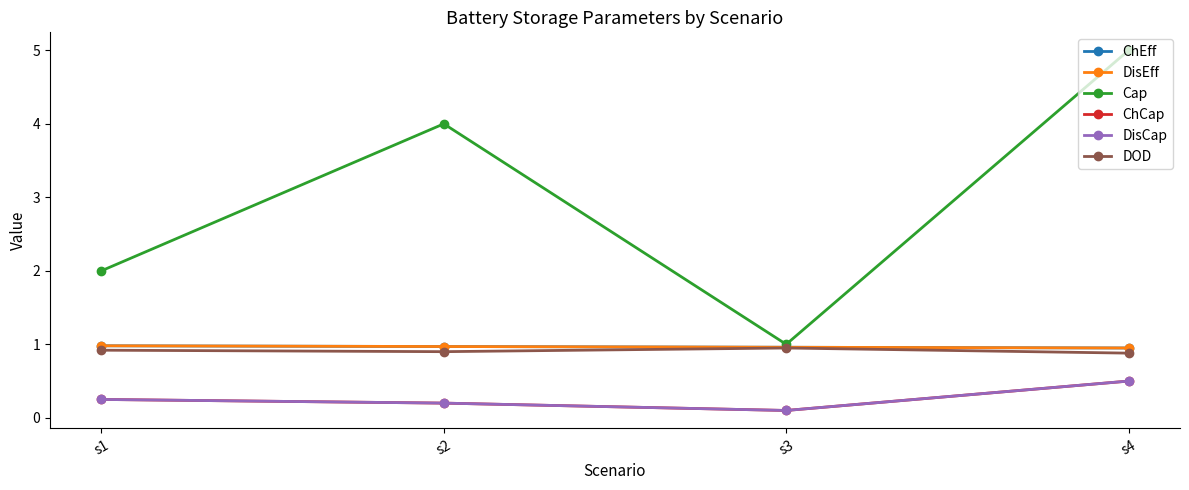

Which has a higher value, s3 or s1?

s1